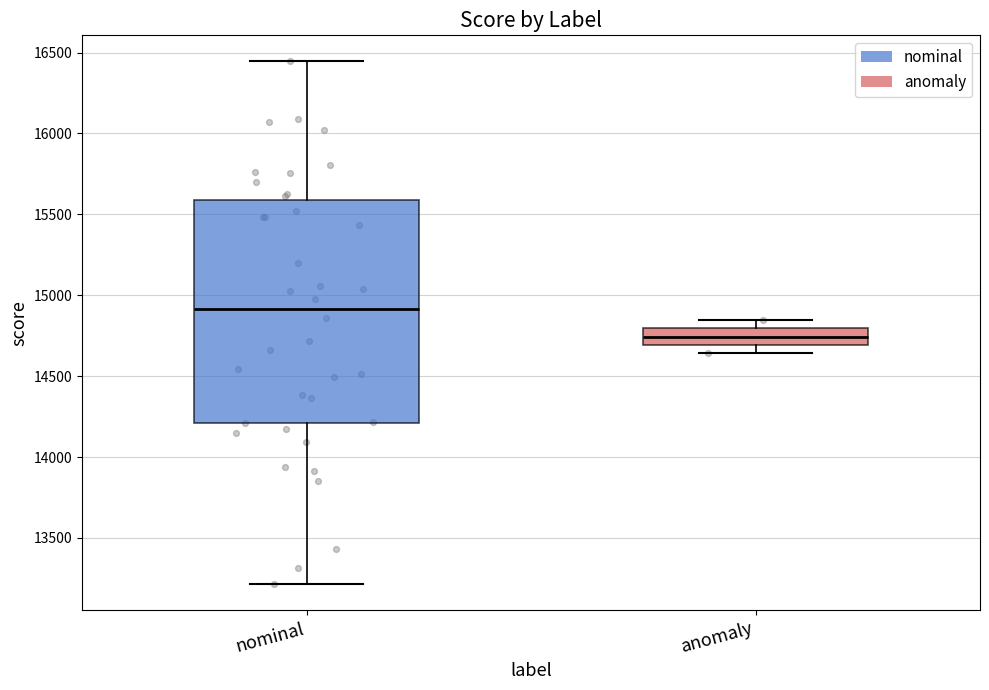

Reading left to right, transcribe this box plot: for each box, give where its median line is, the range the box spans, and where its two whiskers end, as read against the y-axis. The values are not printed on the chart, so give them approximately, as read against the axis.

nominal: median 14900, box 14200 to 15600, whiskers 13200 to 16450
anomaly: median 14750, box 14700 to 14800, whiskers 14650 to 14850